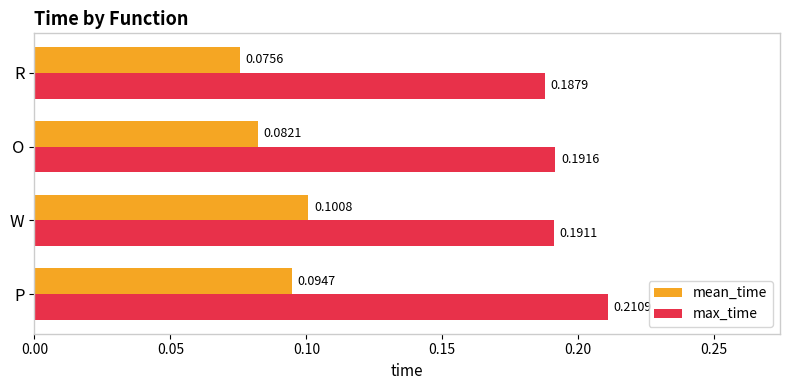

How many categories are shown in the chart?

4